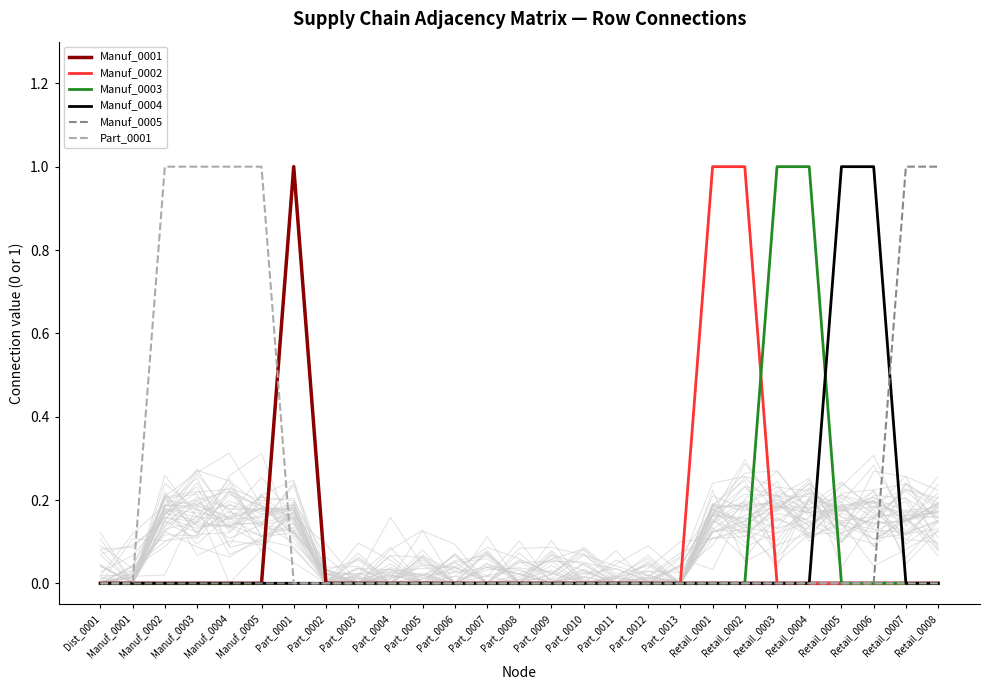

What are all the series names shown in the legend?

Manuf_0001, Manuf_0002, Manuf_0003, Manuf_0004, Manuf_0005, Part_0001